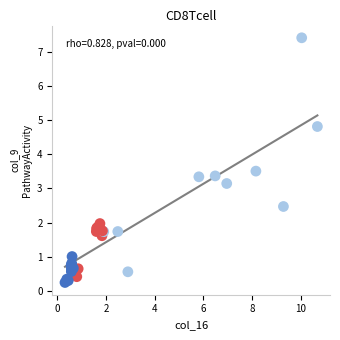

What Y value in the scatter plot is closest to 3?

3.1